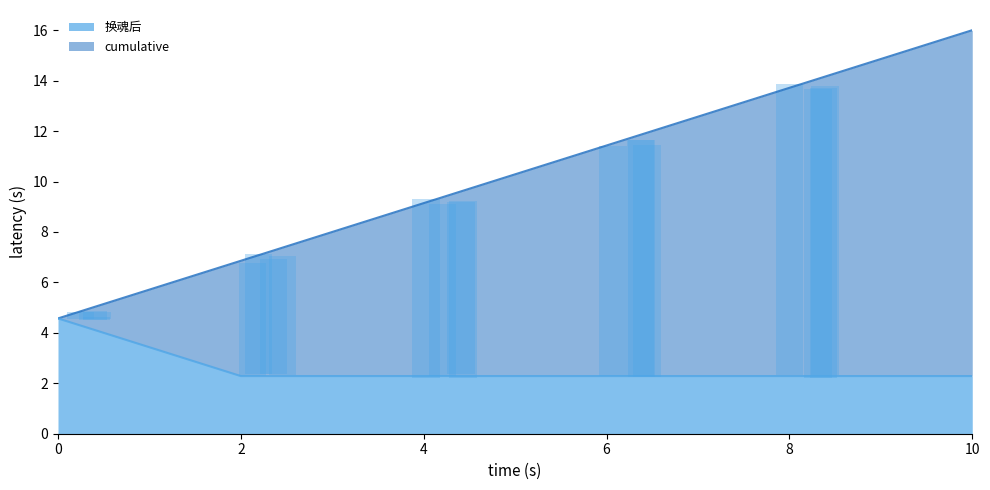

What is the maximum value shown in the chart?

16.0